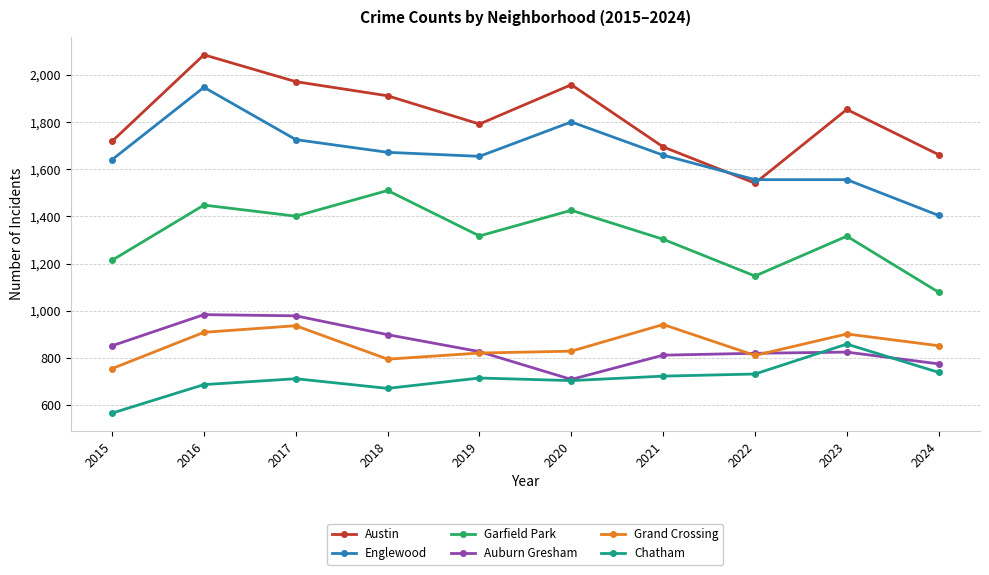

The Auburn Gresham series shows 389 at 2018. True or false?

False